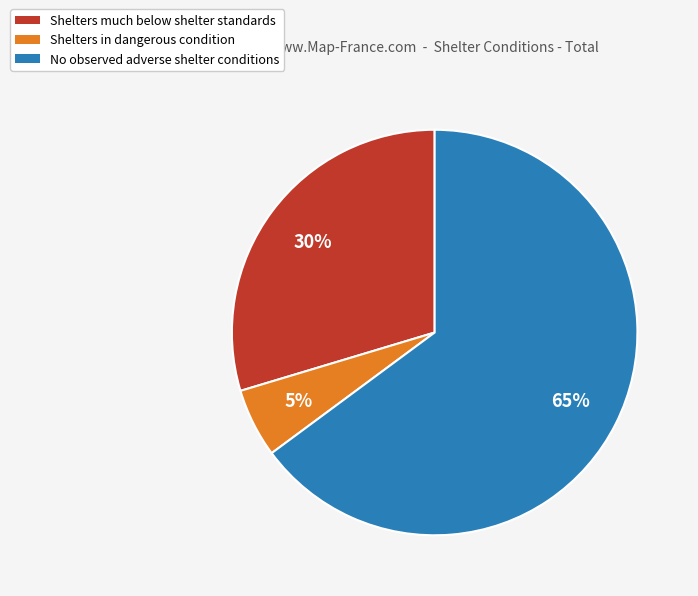

How many slices are in this pie chart?

3